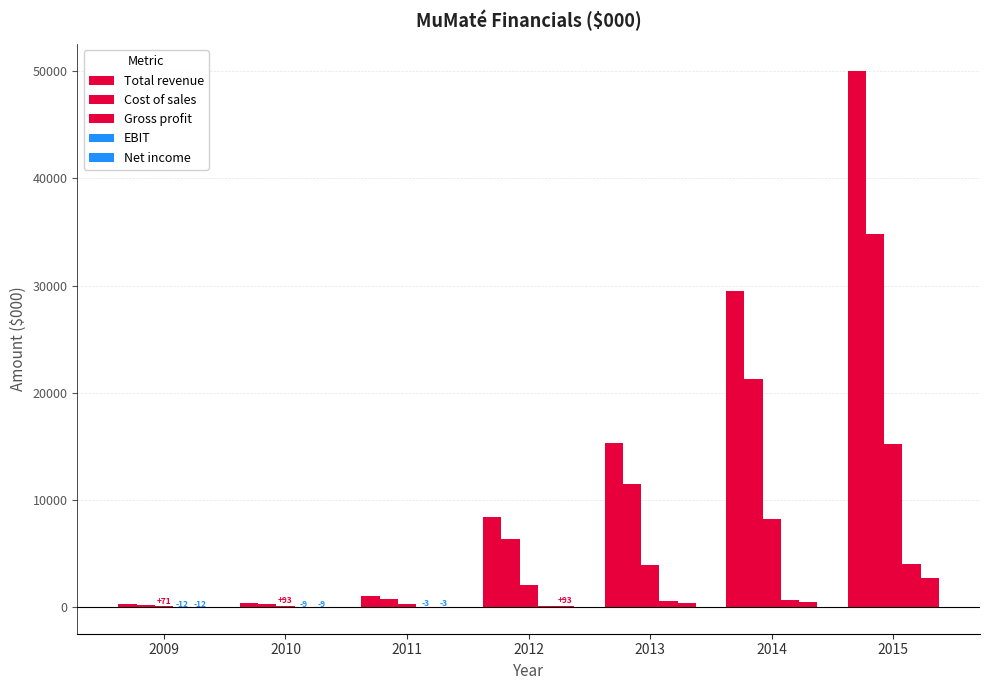

How many data points does each series have?

7